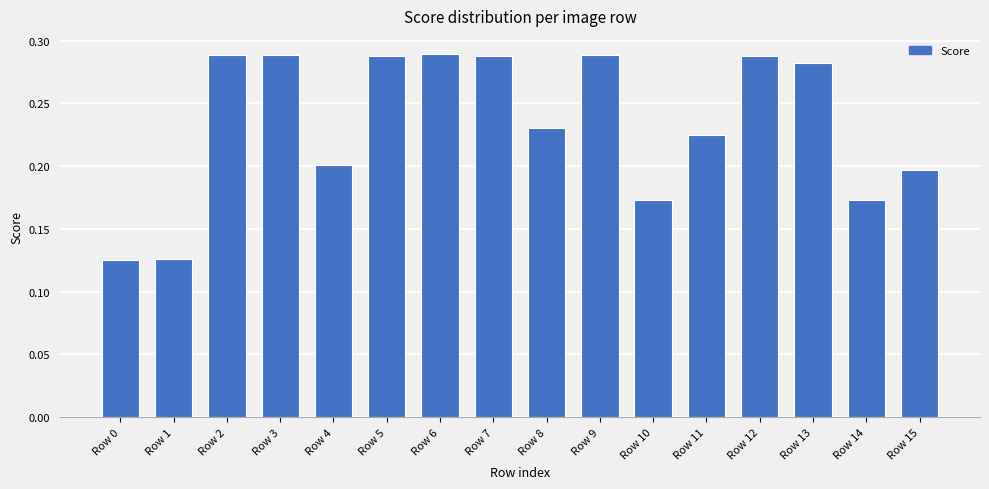

What is the sum of all values?

3.8